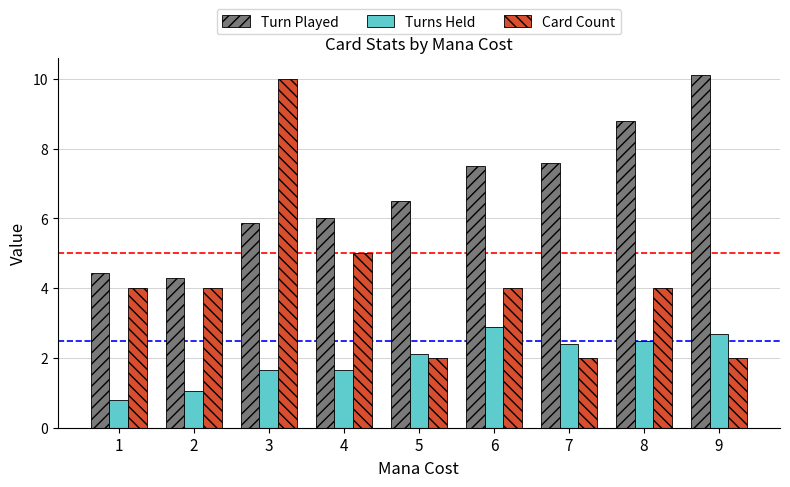

What is the approximate value of Turn Played at 5?

6.5